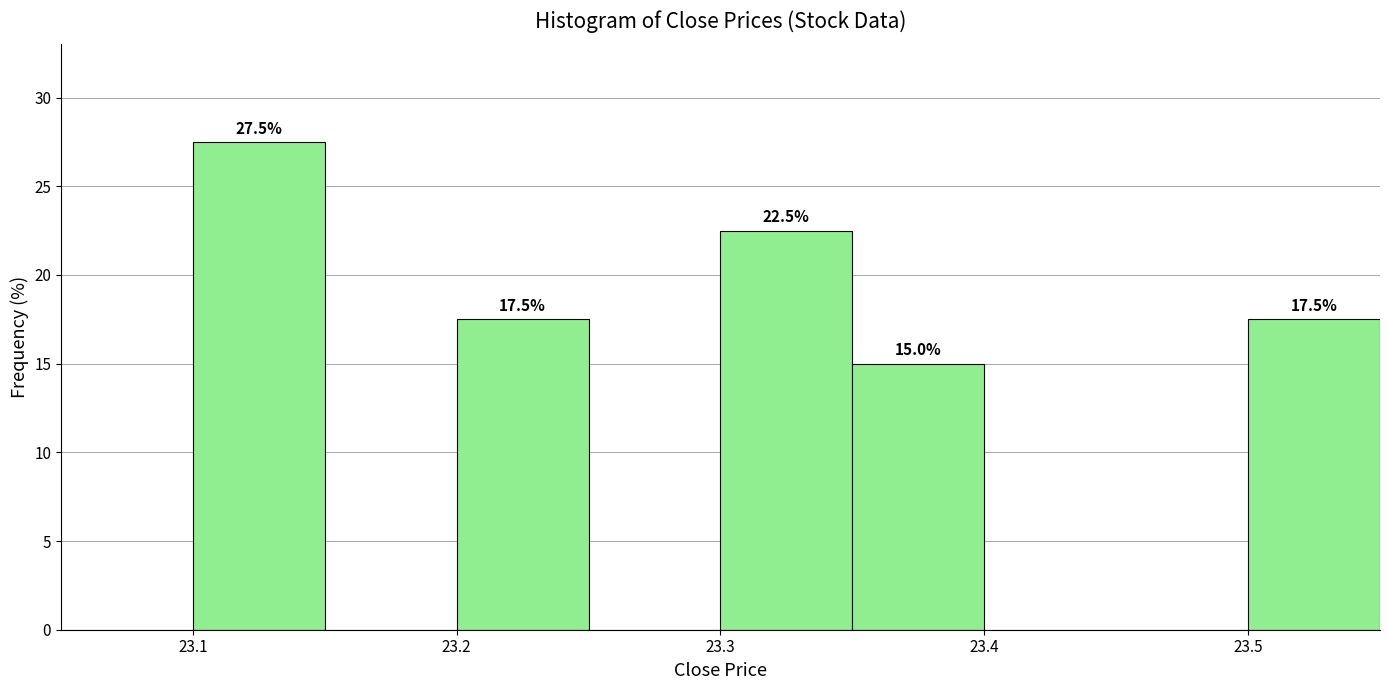

Over which range of the x-axis is the bar tallest?

23.10 to 23.15